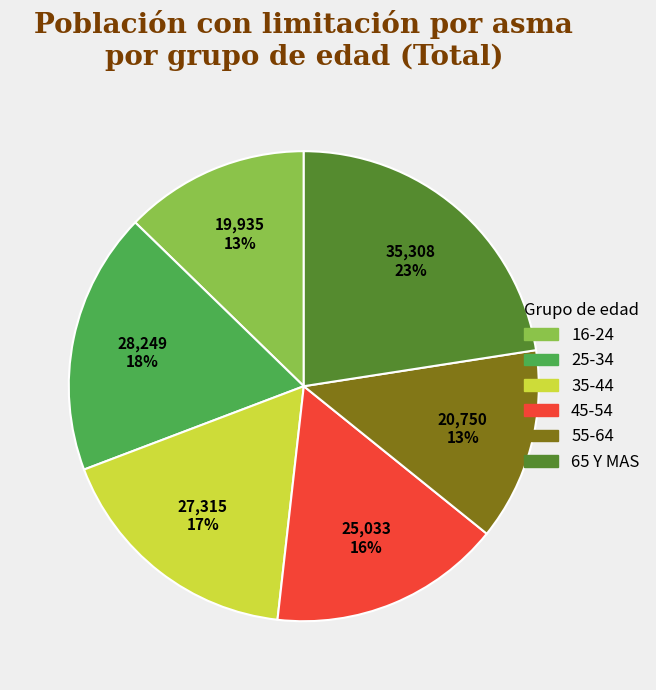

What is the ratio of the value at 65 Y MAS to the value at 45-54?

1.4